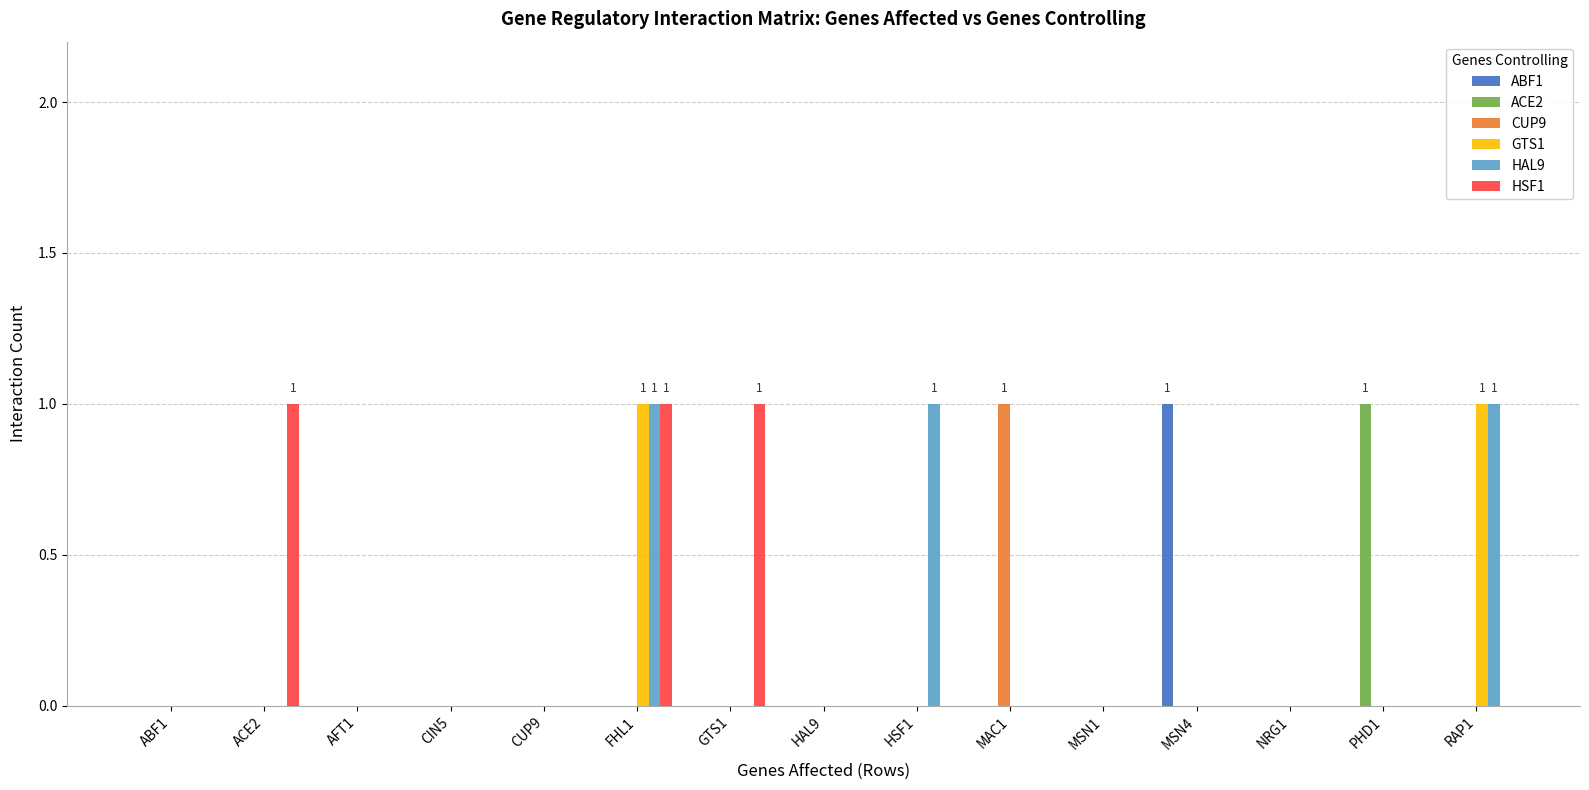

What are all the series names shown in the legend?

ABF1, ACE2, CUP9, GTS1, HAL9, HSF1